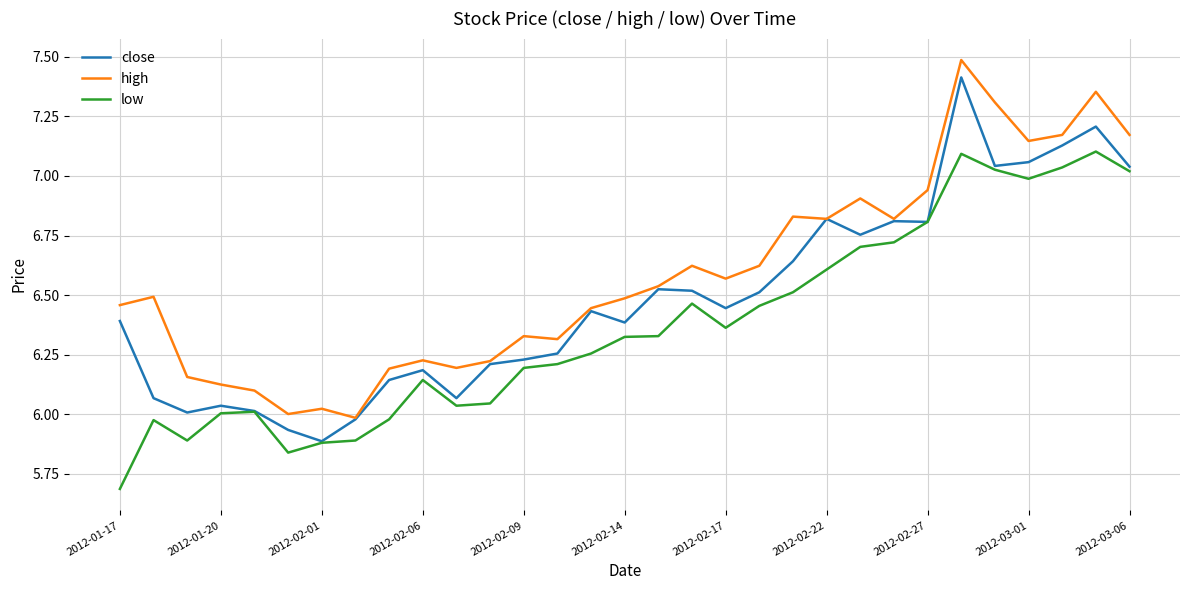

Rank the series by their average value, from lowest to highest.

low, close, high